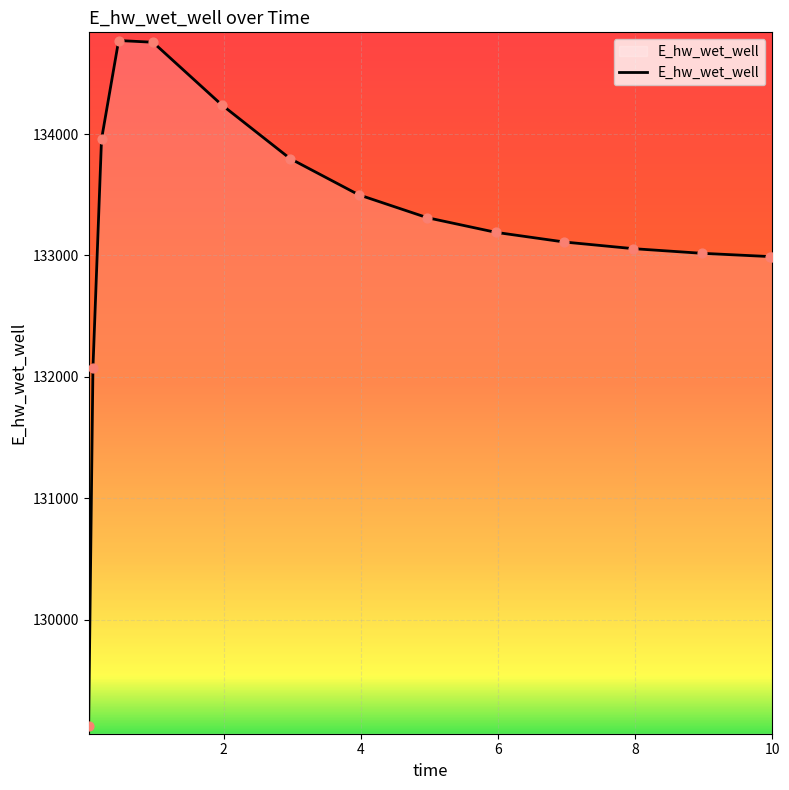

What is the smallest value displayed?

129123.7